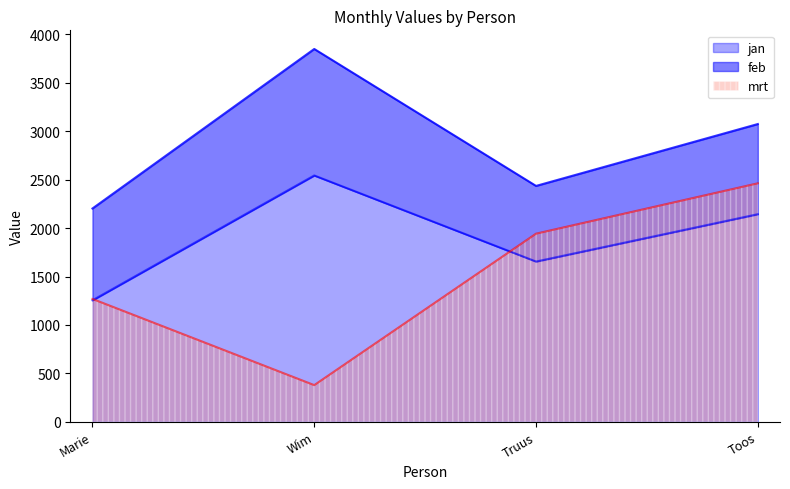

The value of mrt at Toos is 1580. True or false?

False